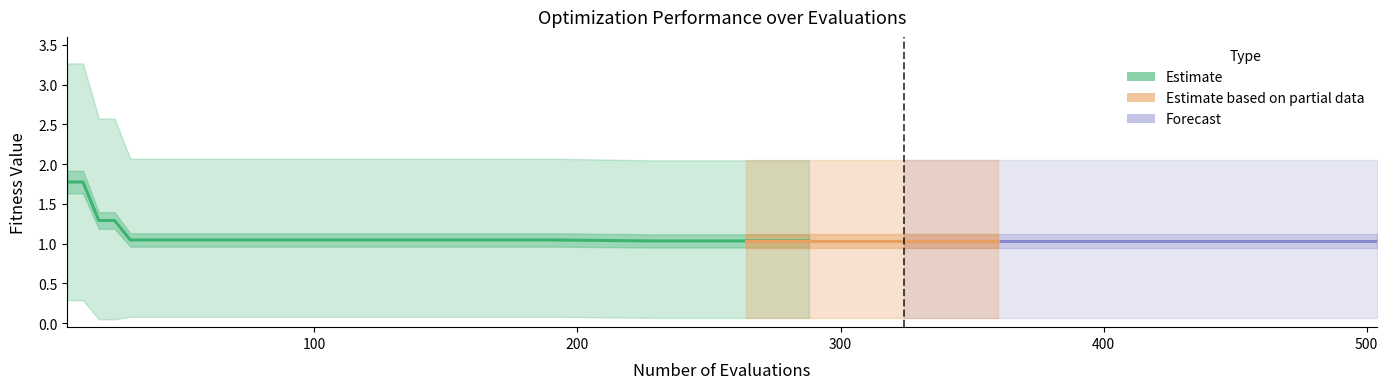

True or false: worst and mean intersect in this chart.

False